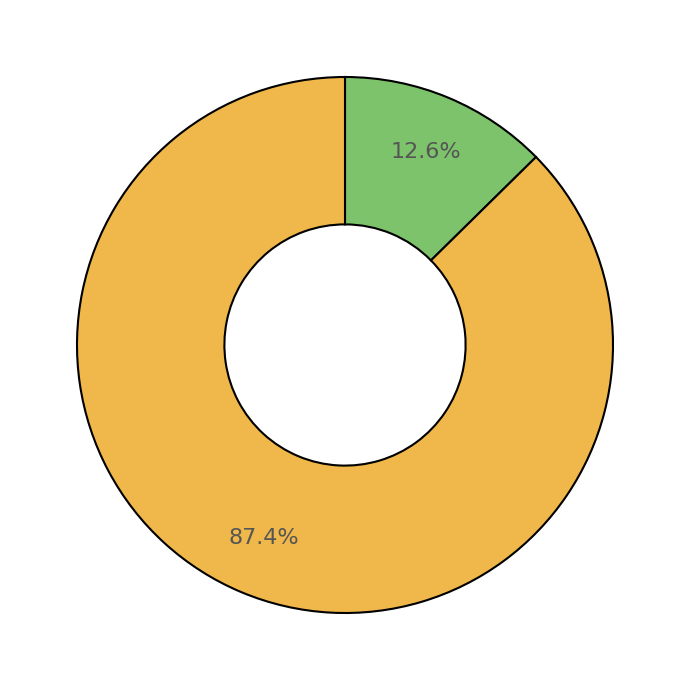

Does any single category account for the majority?

Yes